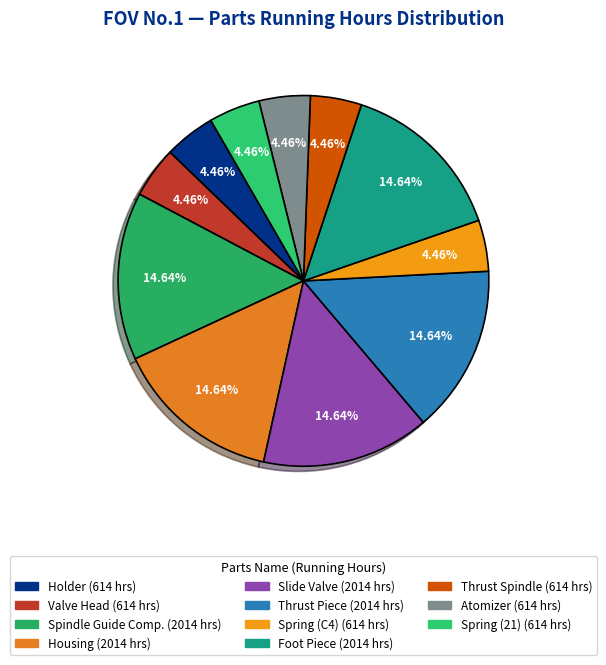

To the nearest percent, what percentage of the pie is Thrust Piece?

15%